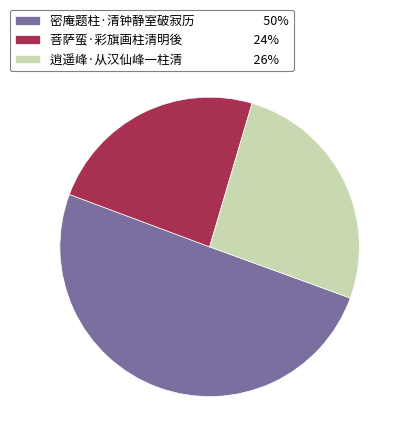

Do 密庵题柱·清钟静室破寂历 50% and 逍遥峰·从汉仙峰一柱清 26% together represent more than half of the pie?

Yes